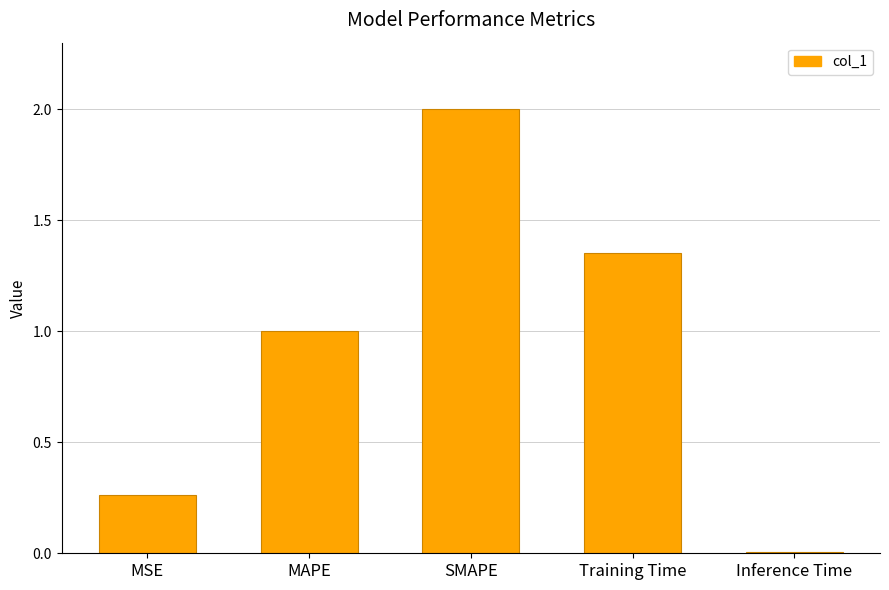

Count the number of categories in the chart.

5